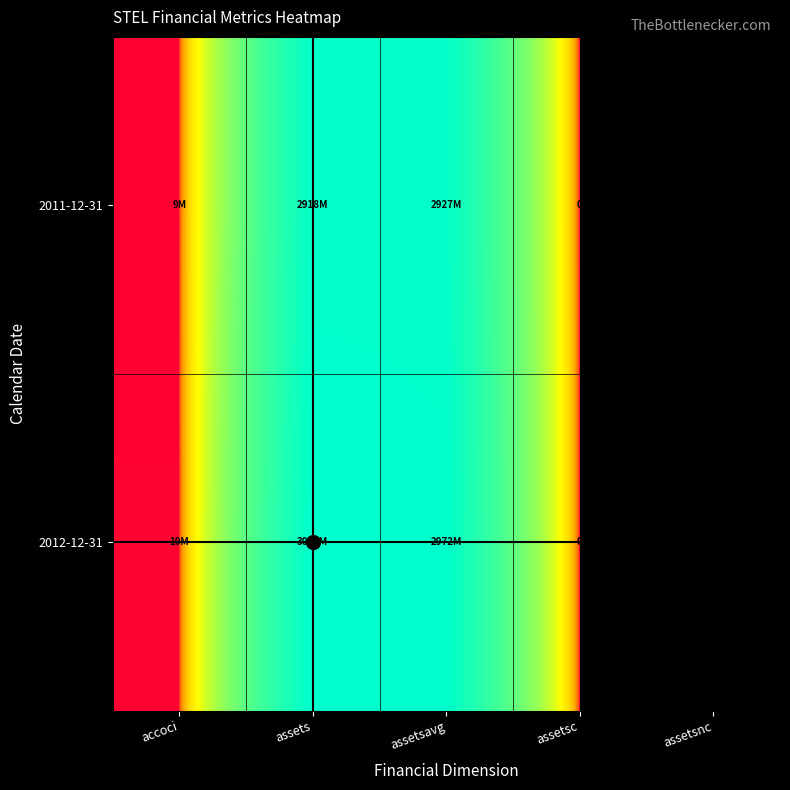

Which series changed the most between assetsavg and assetsnc?

2012-12-31